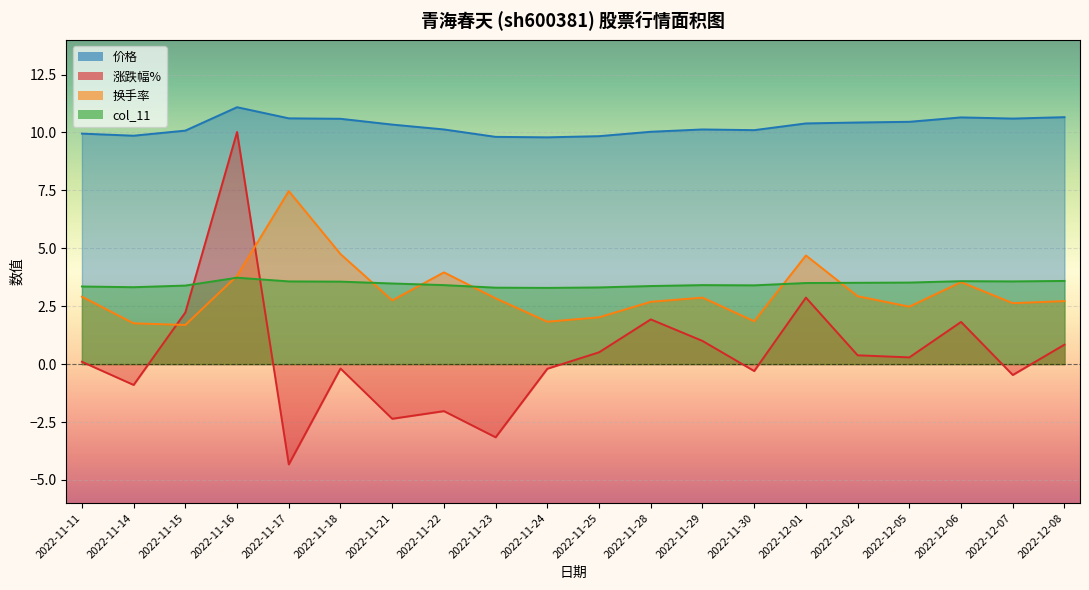

True or false: col_11 has a value of 5.2 at 2022-12-02.

False